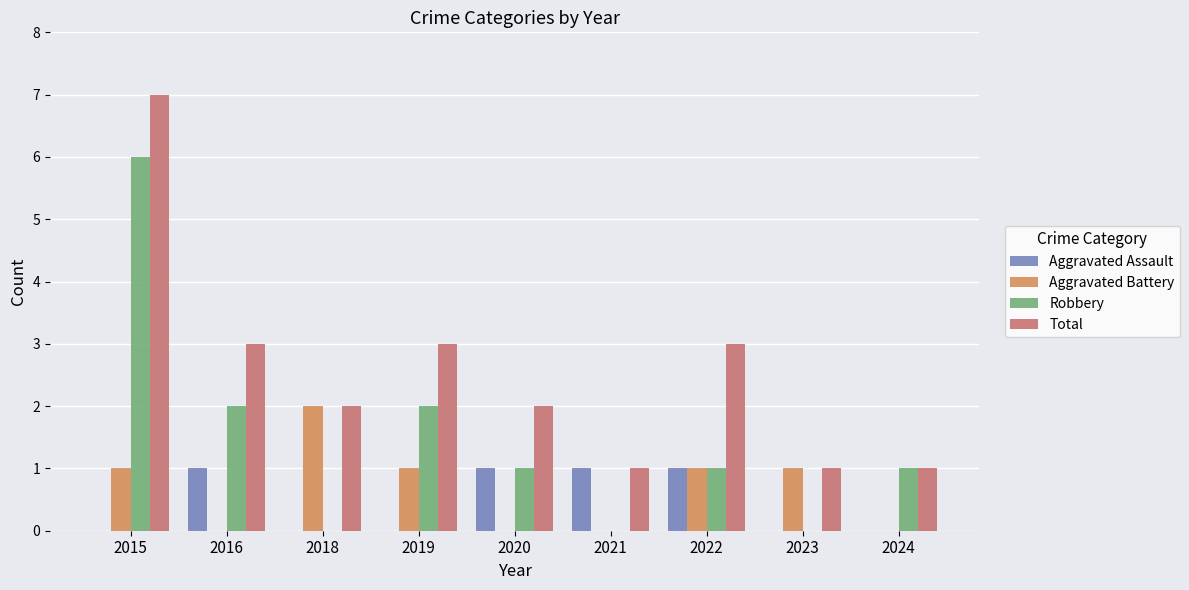

What is the maximum value shown in the chart?

7